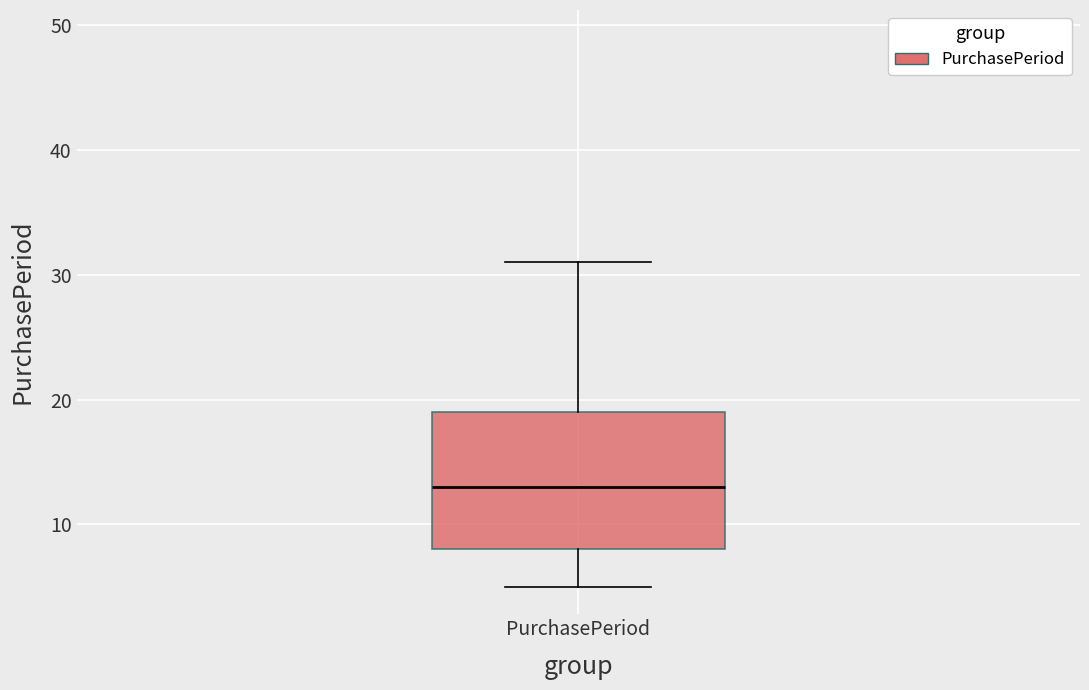

Read this box plot against the y-axis: the position of the median line, the range covered by the box, and the ends of both whiskers. The values are not printed on the chart, so give them approximately, as read against the axis.

median 13, box 8 to 19, whiskers 5 to 31